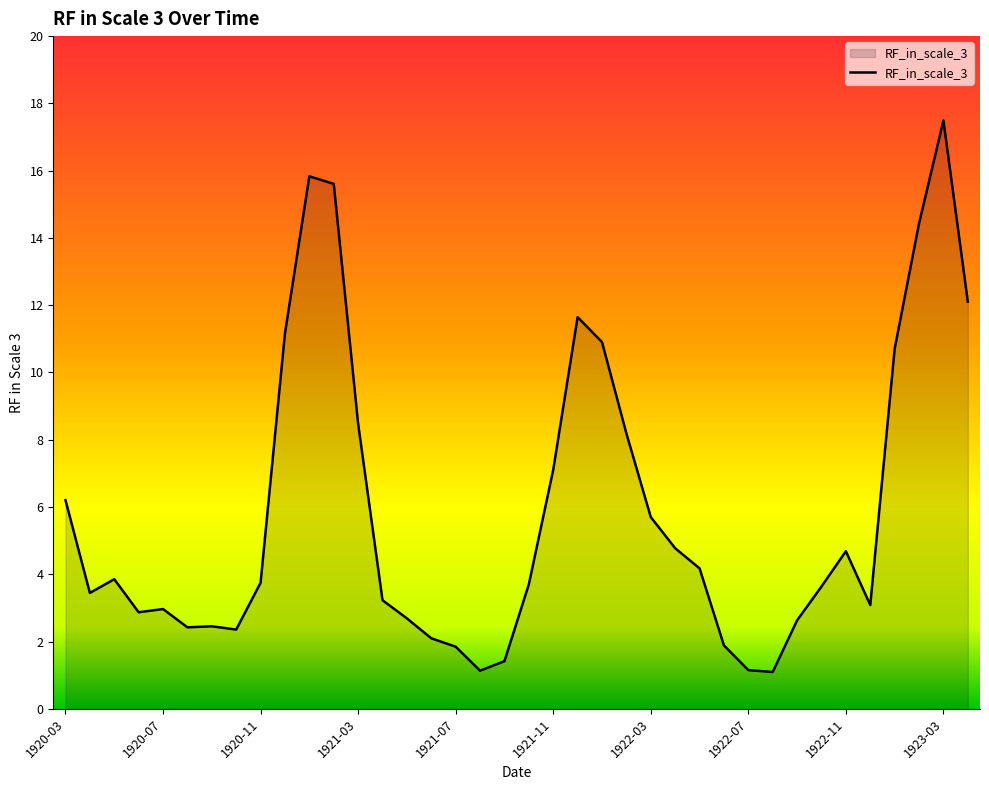

What is the maximum value shown in the chart?

17.5